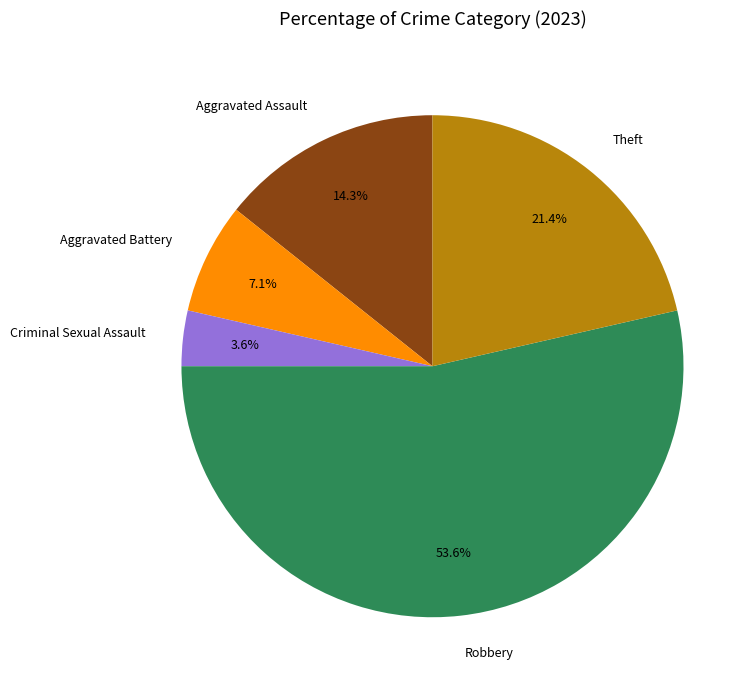

Approximately how many times larger is the value at Robbery compared to Aggravated Battery?

7.5